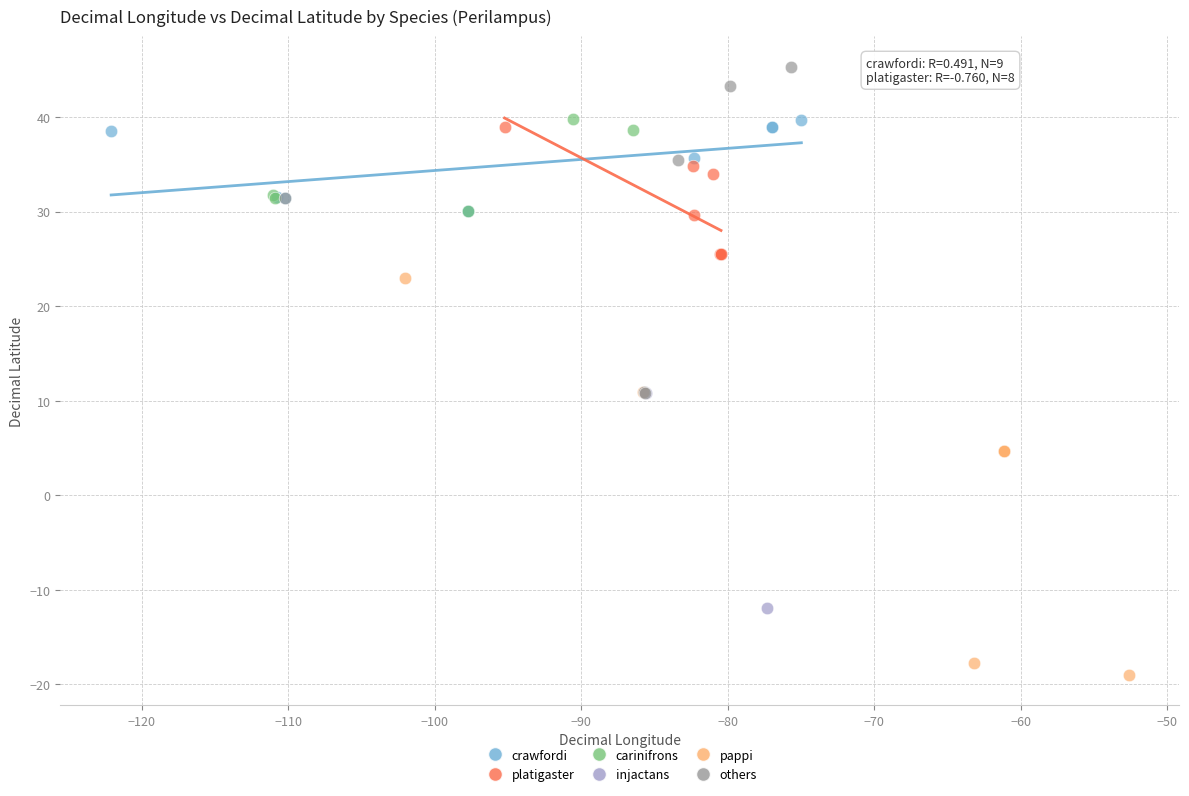

Which series has the largest Y range (max minus min)?

pappi